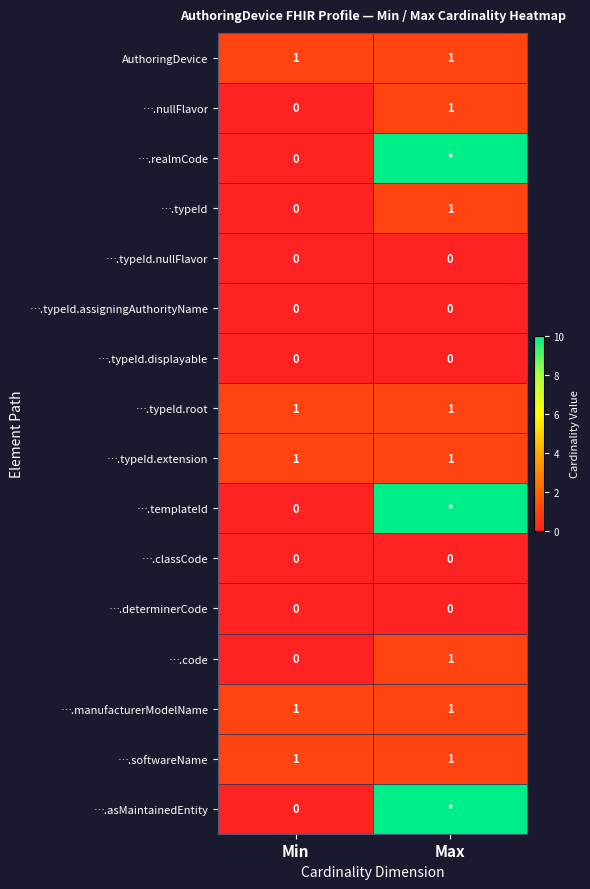

Is the value of ….templateId at Min greater than the value of ….typeId at Max?

No